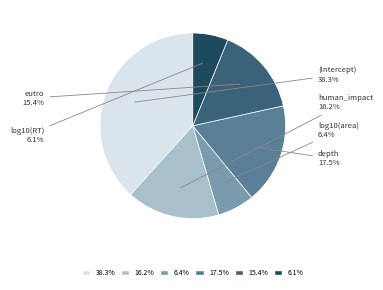

Is it true that log10(RT) is 14% of the pie?

False